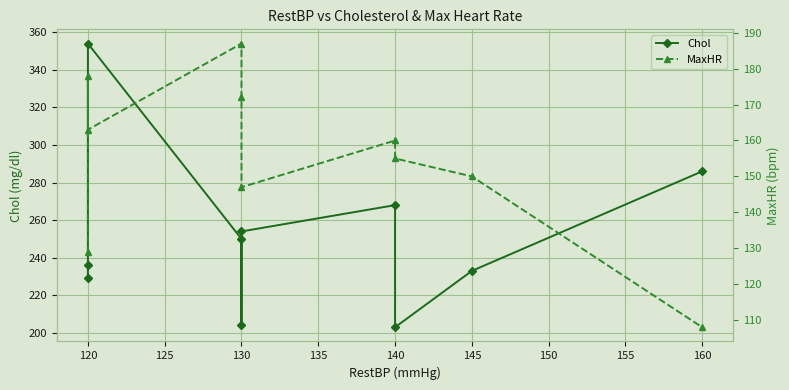

What is the value of the MaxHR point at the 2nd from the left?

178